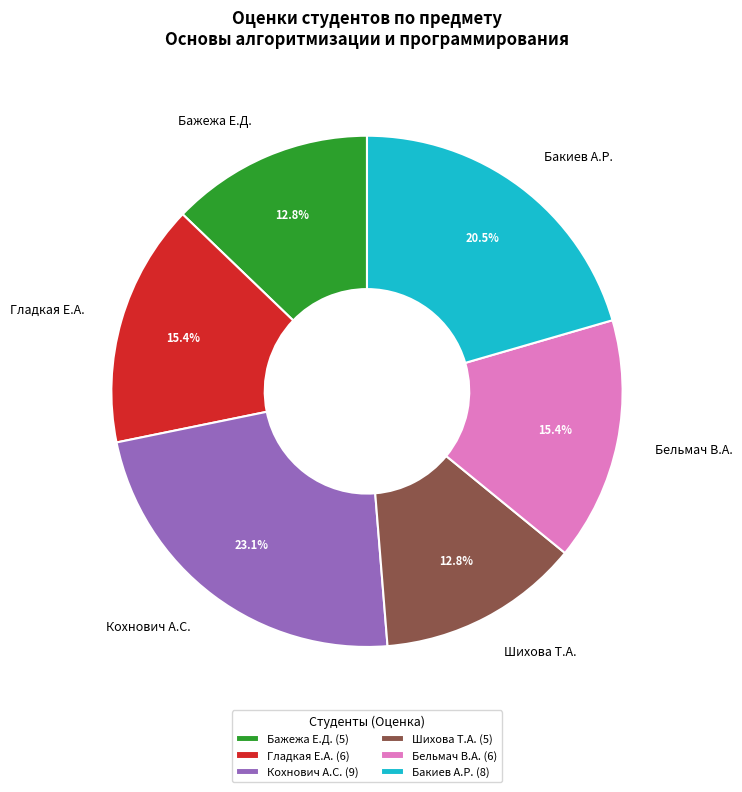

Count the number of slices in the pie.

6